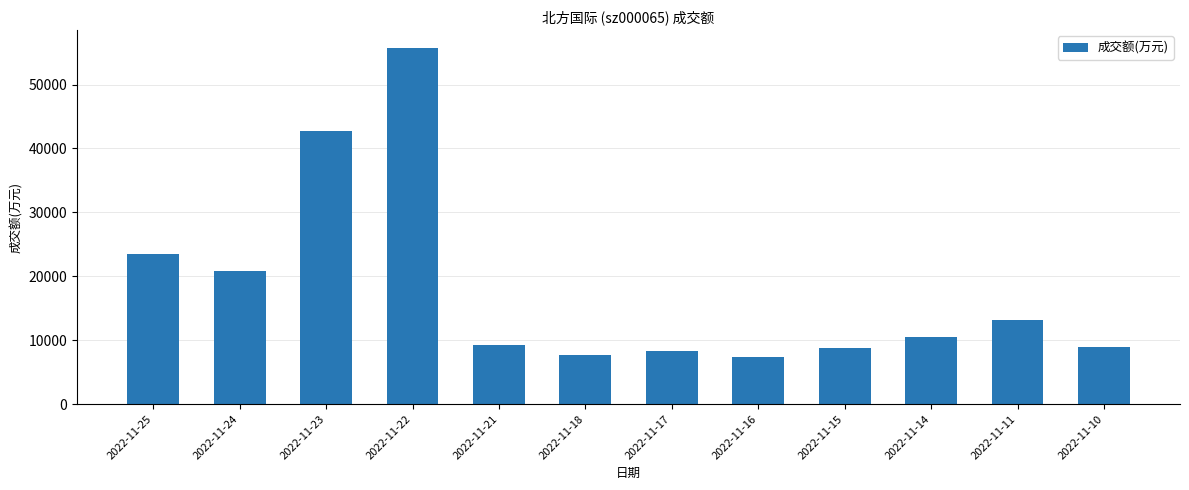

Where does the data first go above 10427?

2022-11-25